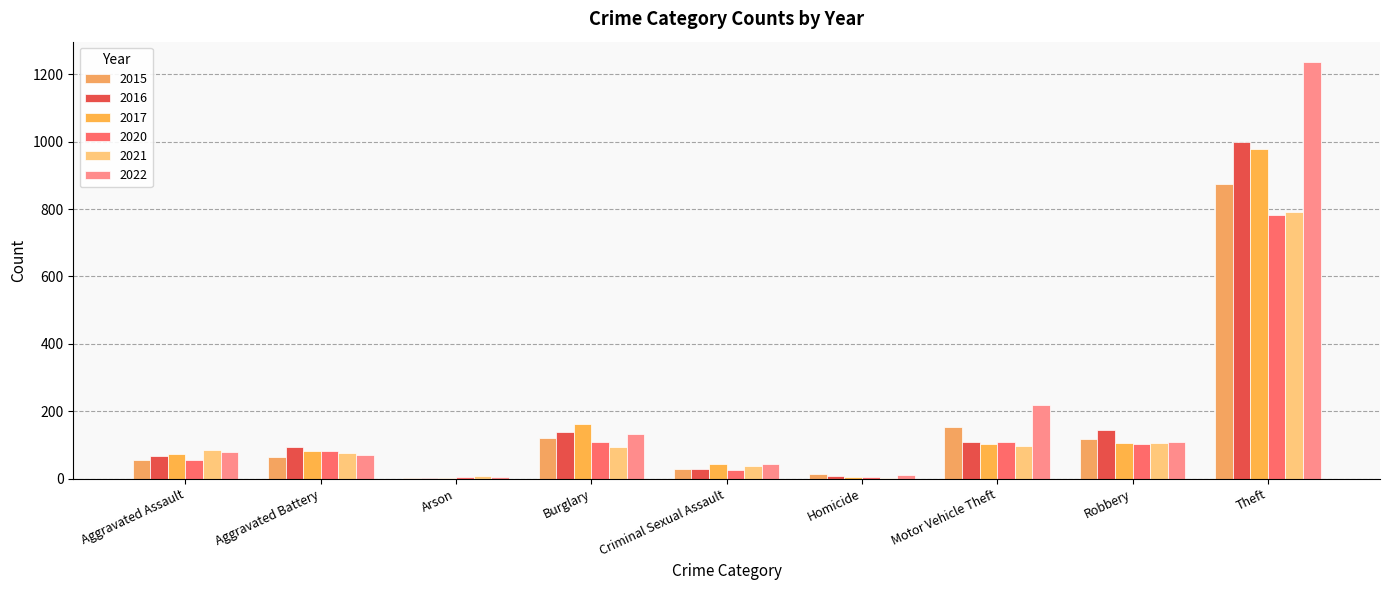

The value of 2022 at Aggravated Battery is 71. True or false?

True